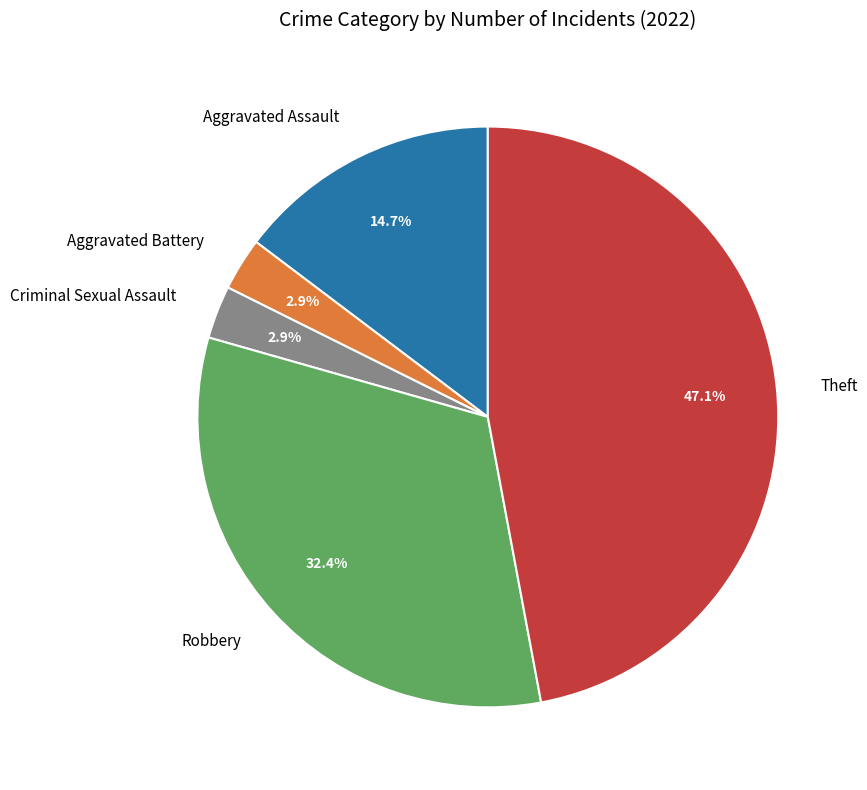

Is the sum of Robbery and Aggravated Battery greater than half?

No